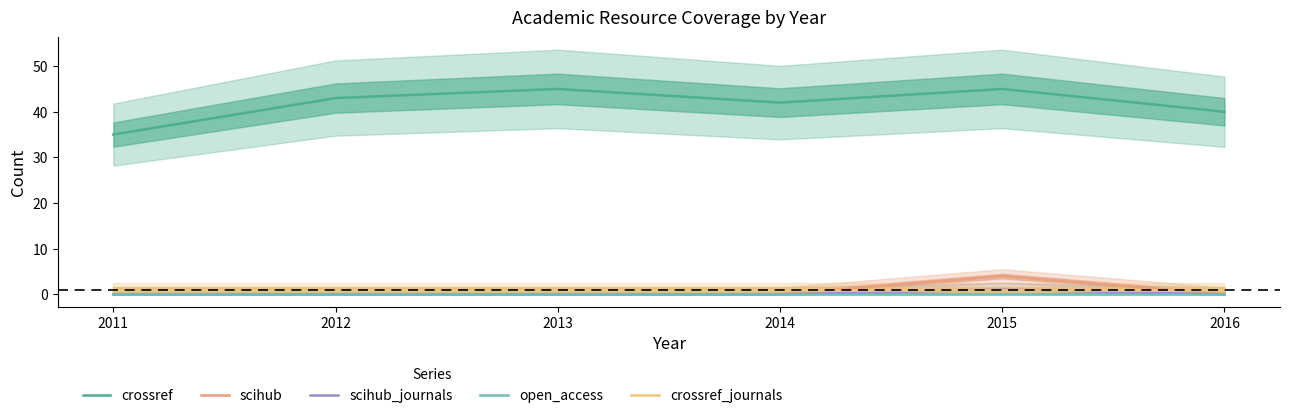

Between 2012 and 2014, which series saw the biggest shift?

crossref